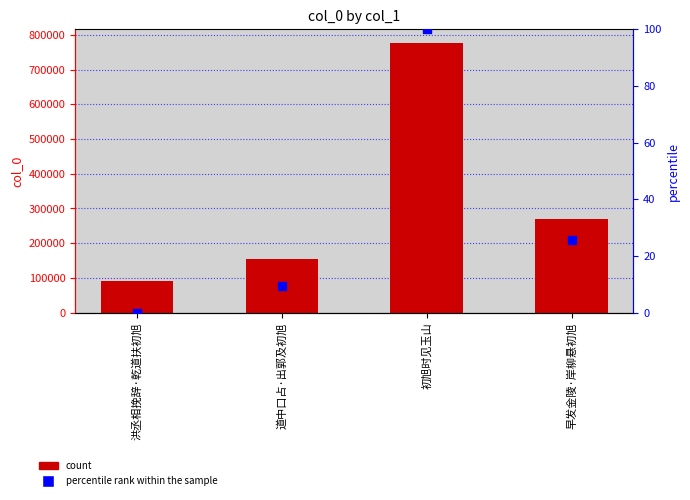

Which series has the widest spread of Y values?

col_0